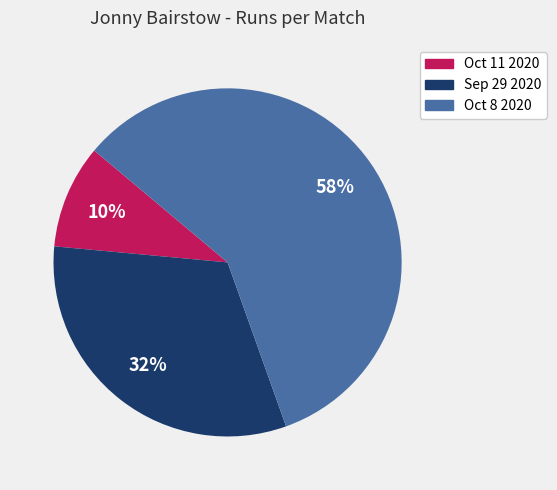

Does any single category account for the majority?

Yes